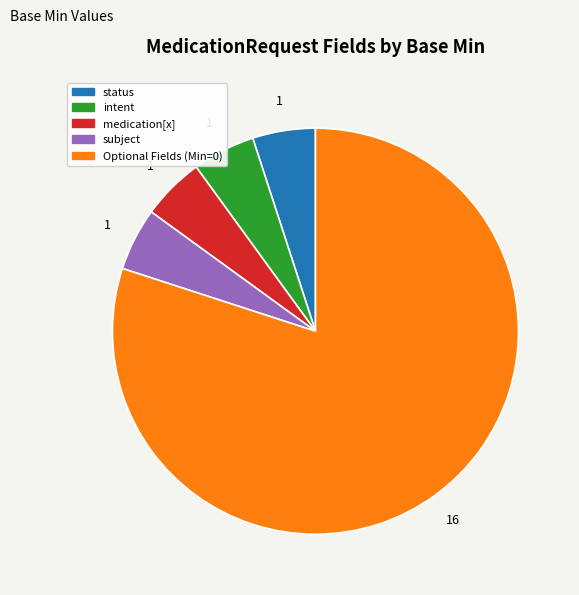

Is there any slice that represents more than half of the pie?

Yes